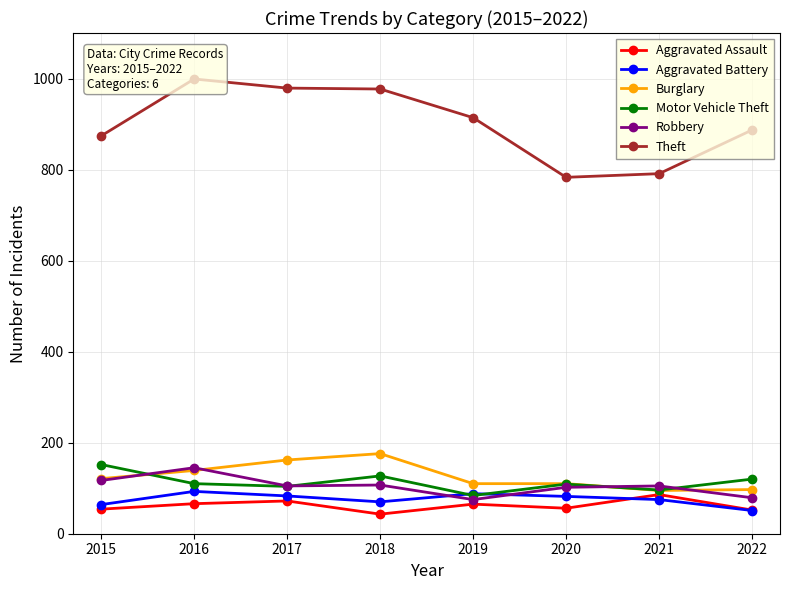

What is the difference between the Theft values at 2016 and 2019?

85